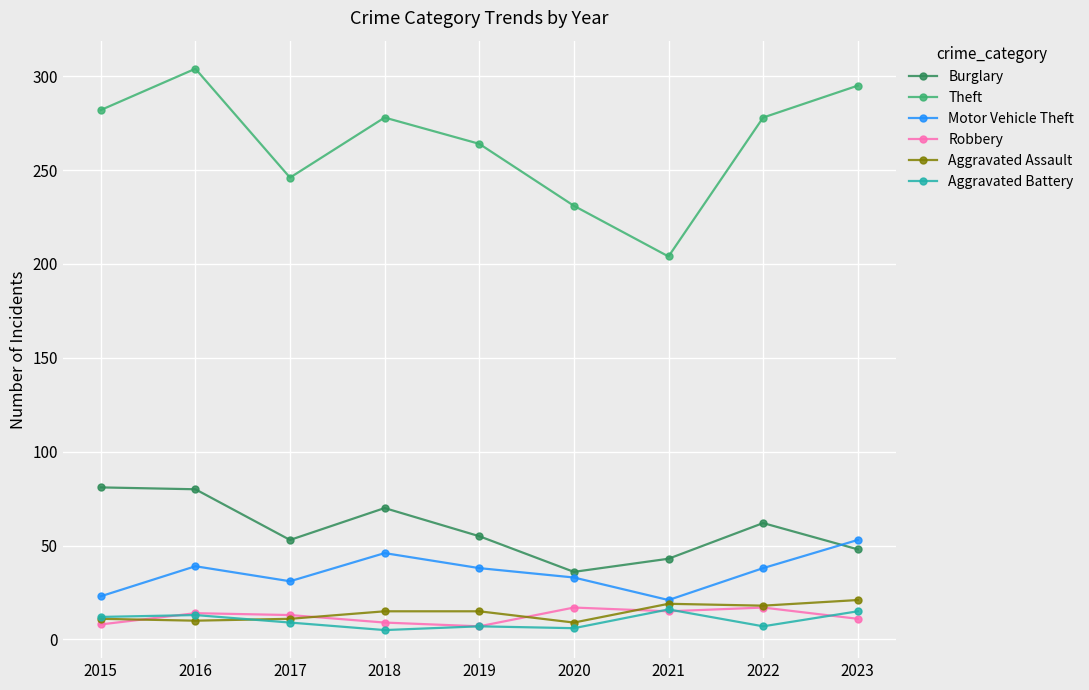

Which series has the widest spread of values?

Theft